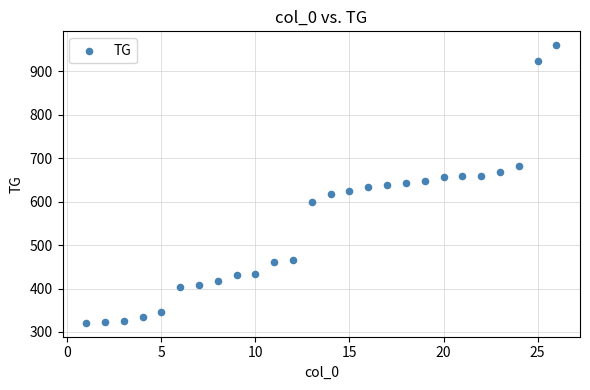

What is the range of Y values (max minus min)?

639